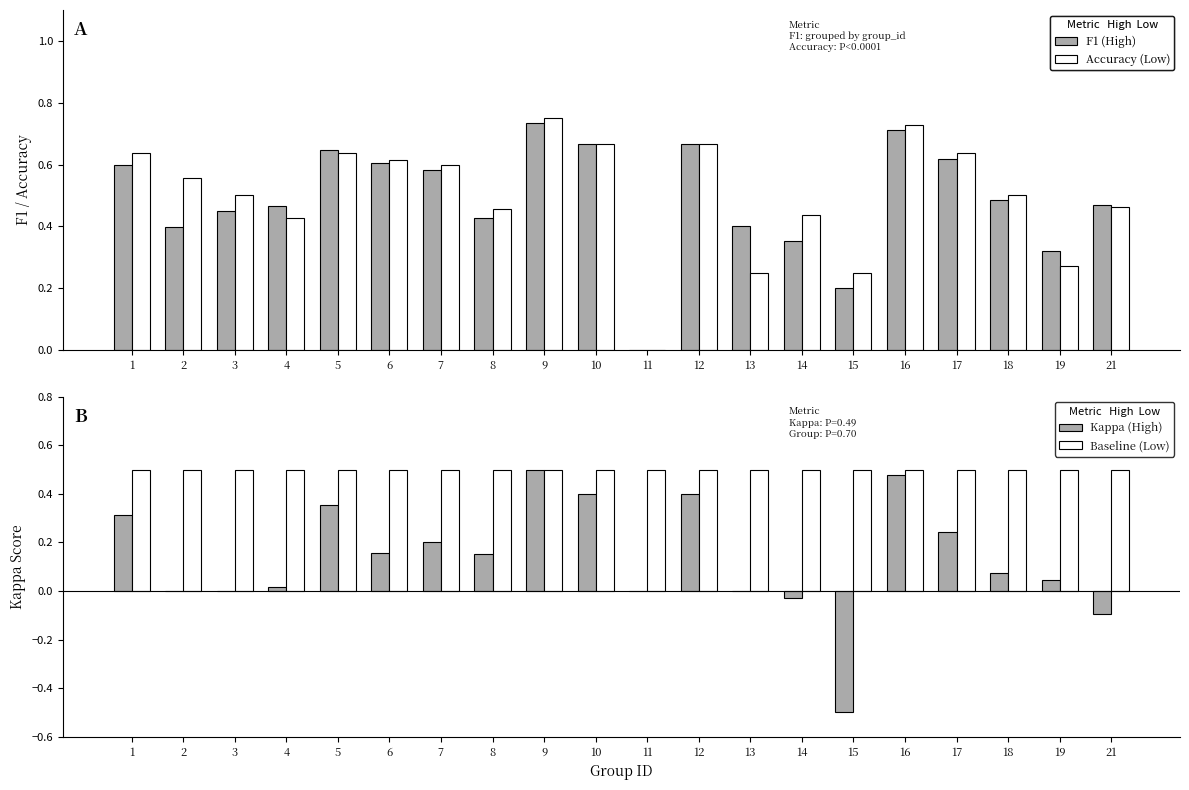

Does the chart contain stacked bars?

No